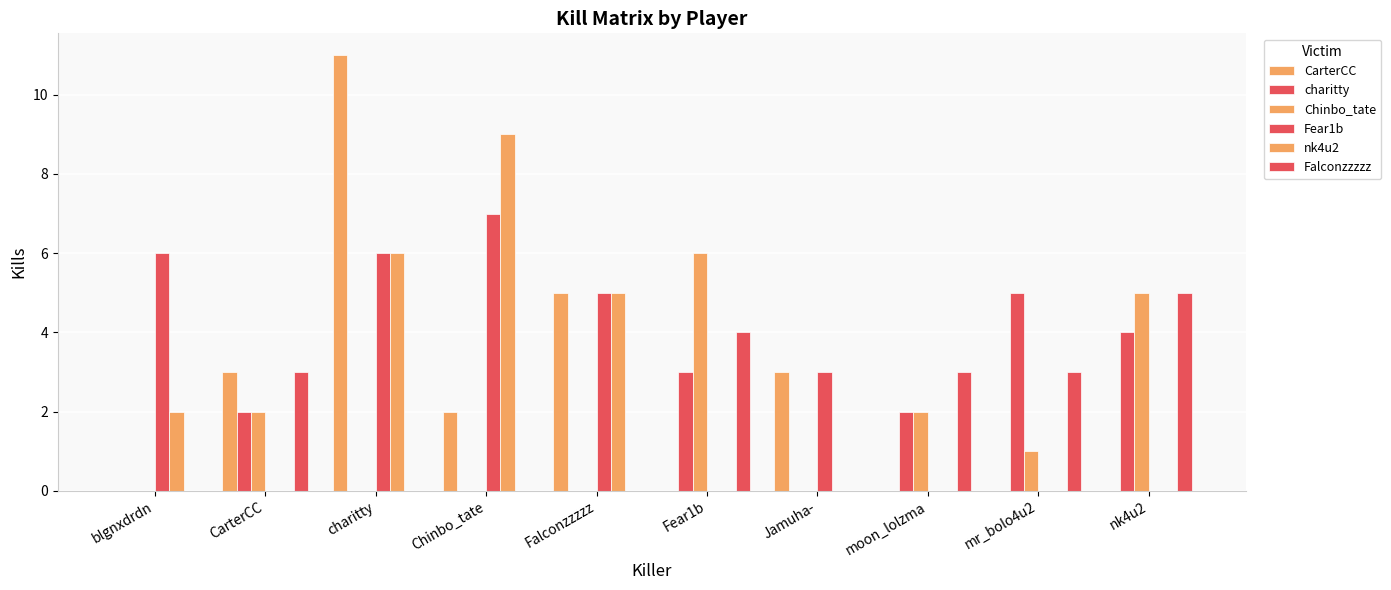

How many series are shown in this chart?

6